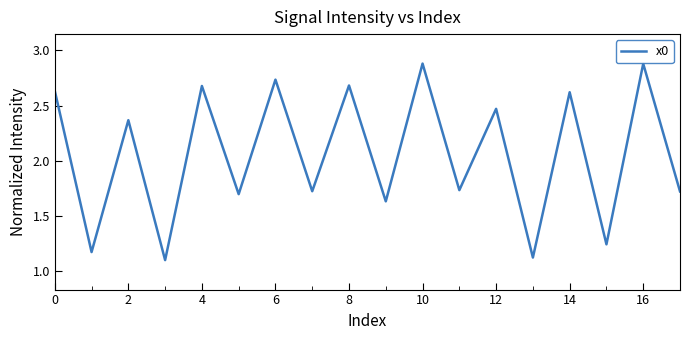

What is the greatest value displayed?

2.9